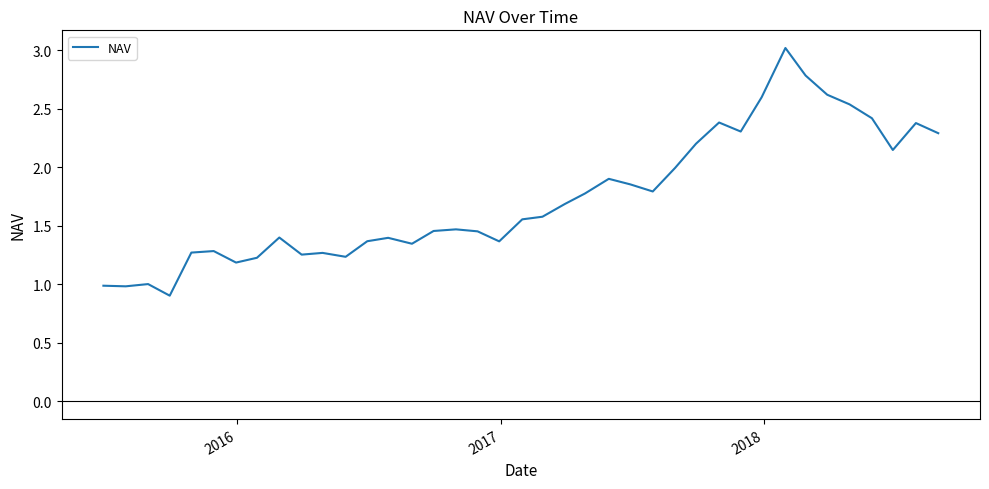

What is the minimum value shown in the chart?

0.9